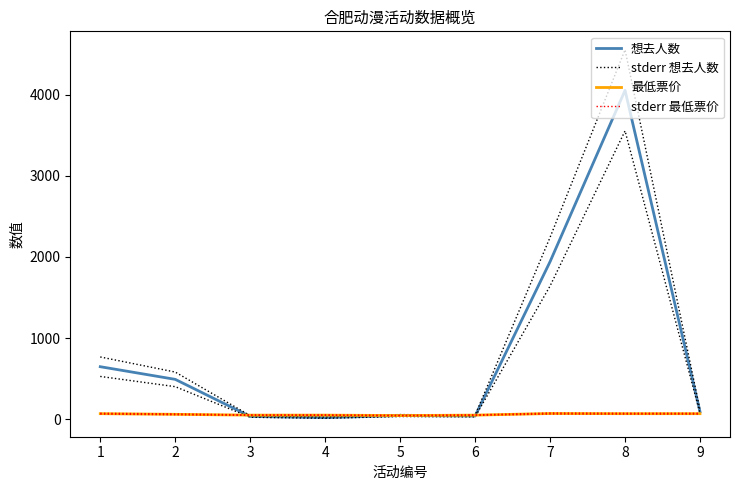

What value does the stderr 最低票价 series have at 2, to the nearest 5?

65